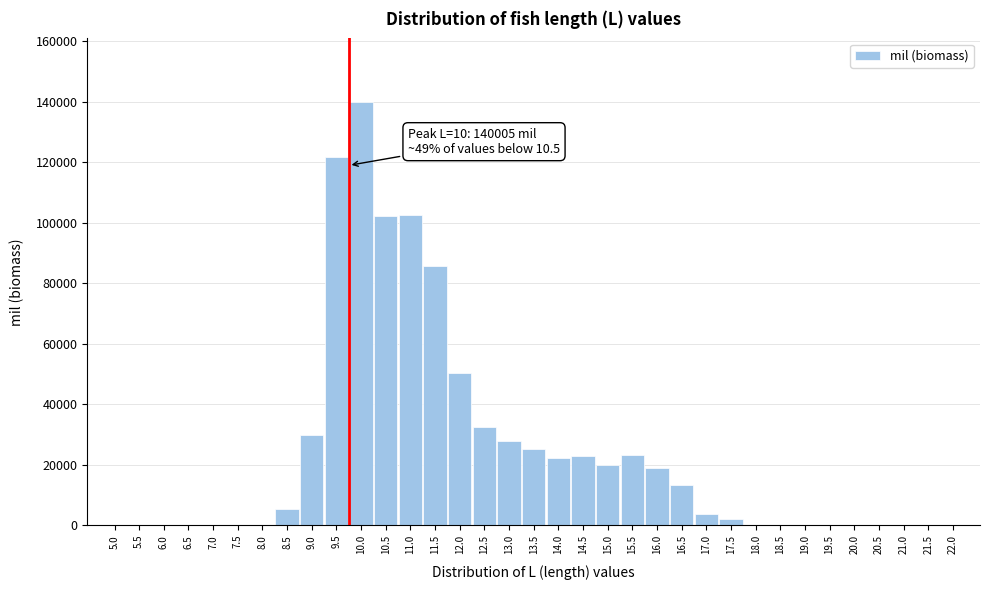

Is it true that the value at 14.5 is 36211.3?

False